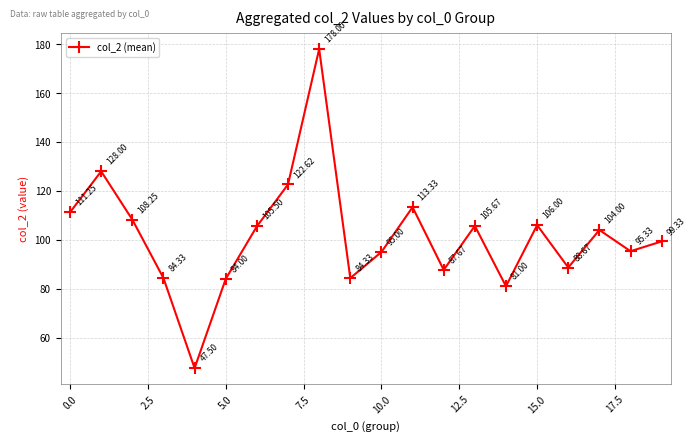

What is the average value?

101.5